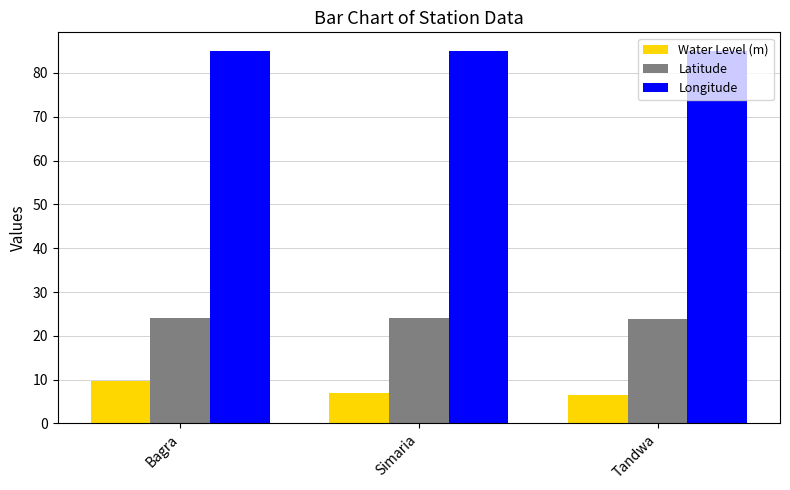

At Simaria, list the series in order from smallest to largest.

Water Level (m), Latitude, Longitude